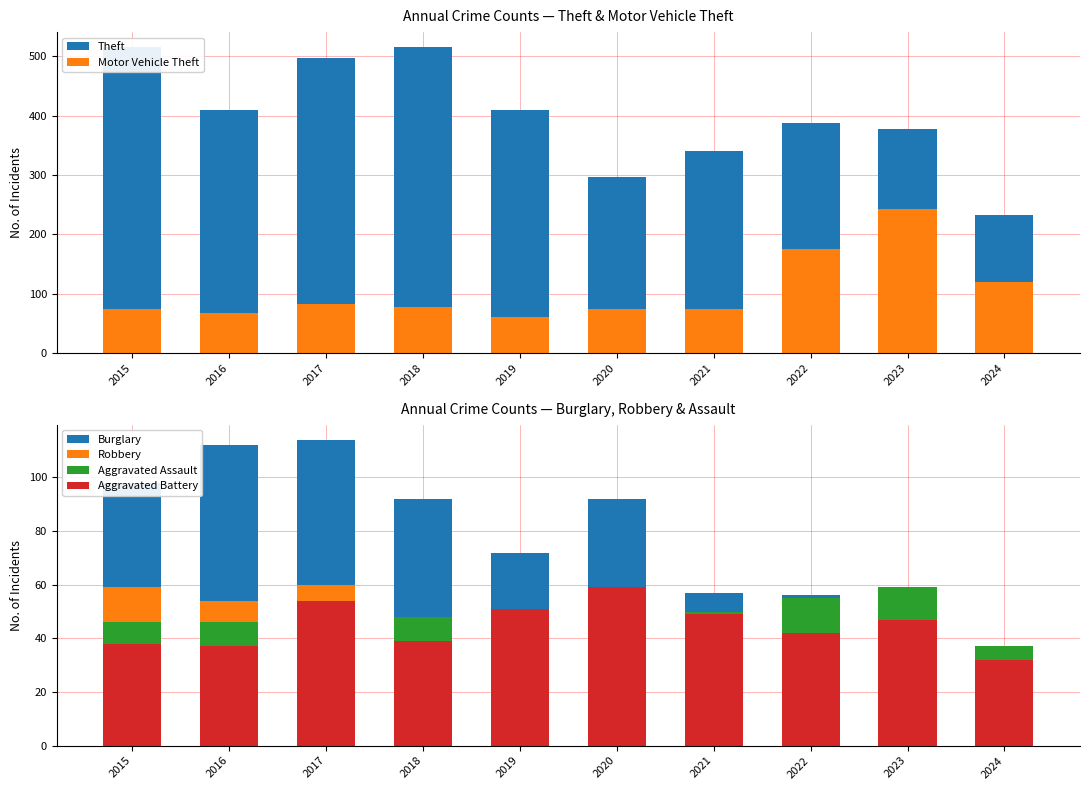

Reading left to right, what are all the values shown in this chart?

Theft: 515	409	497	515	409	296	341	388	378	233
Motor Vehicle Theft: 75	67	82	78	60	75	75	175	243	119
Burglary: 98	112	114	92	72	92	57	56	47	20
Robbery: 59	54	60	27	38	48	32	46	53	30
Aggravated Assault: 46	46	44	48	44	48	50	55	59	37
Aggravated Battery: 38	37	54	39	51	59	49	42	47	32